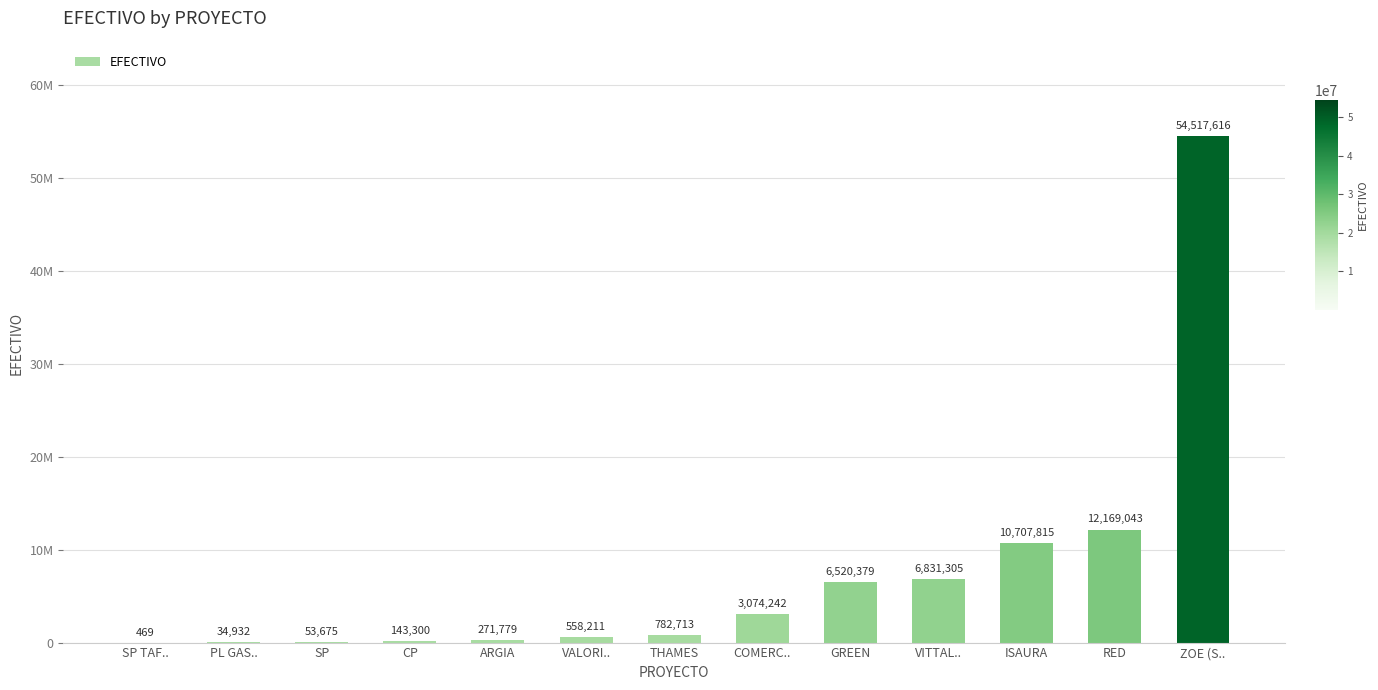

Are the bars horizontal?

No